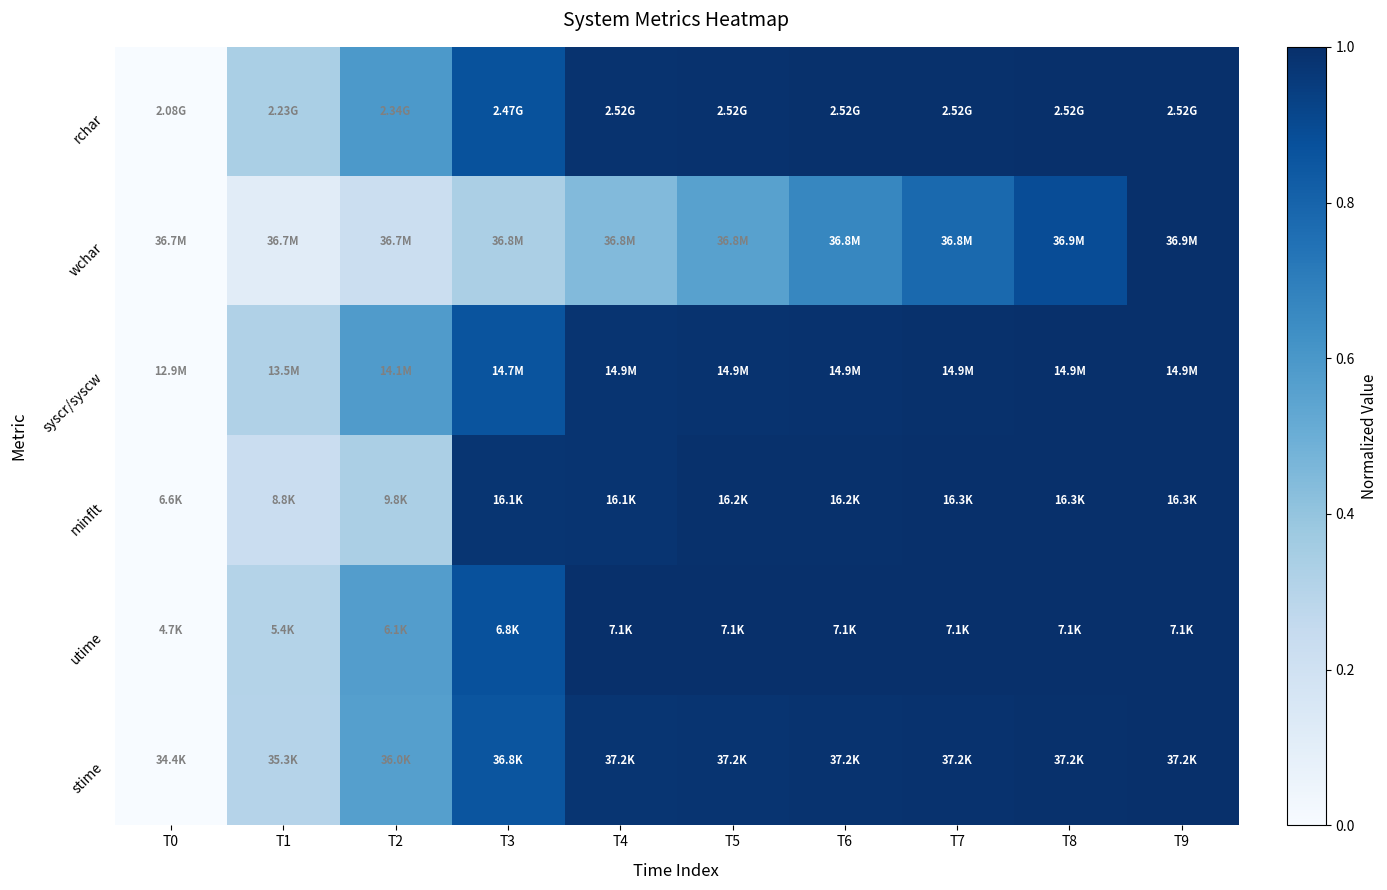

At how many categories does at least one series exceed 0?

9